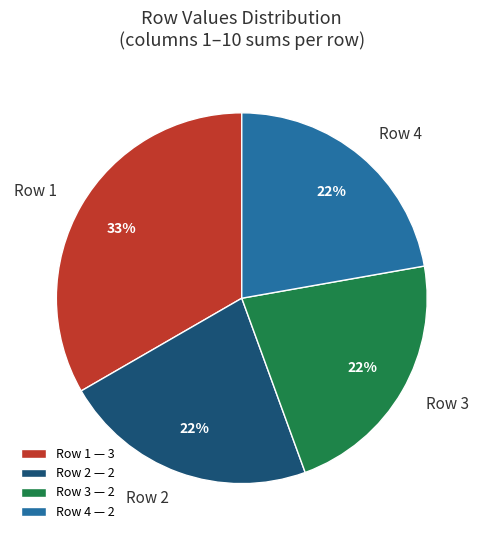

Do Row 2 and Row 1 together represent more than half of the pie?

Yes